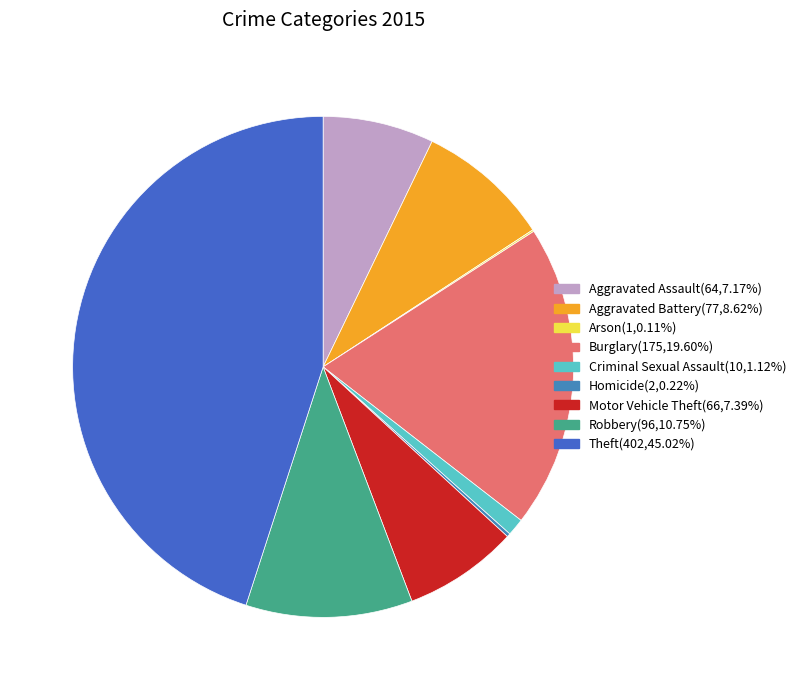

To the nearest percent, what is the difference between the largest and smallest slice percentages?

45%